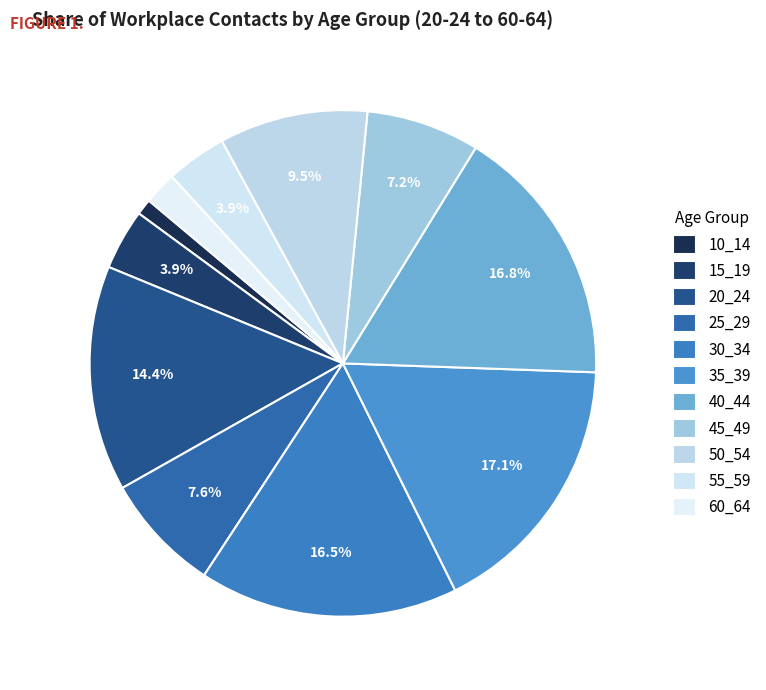

Which category has the biggest portion of the pie?

35_39